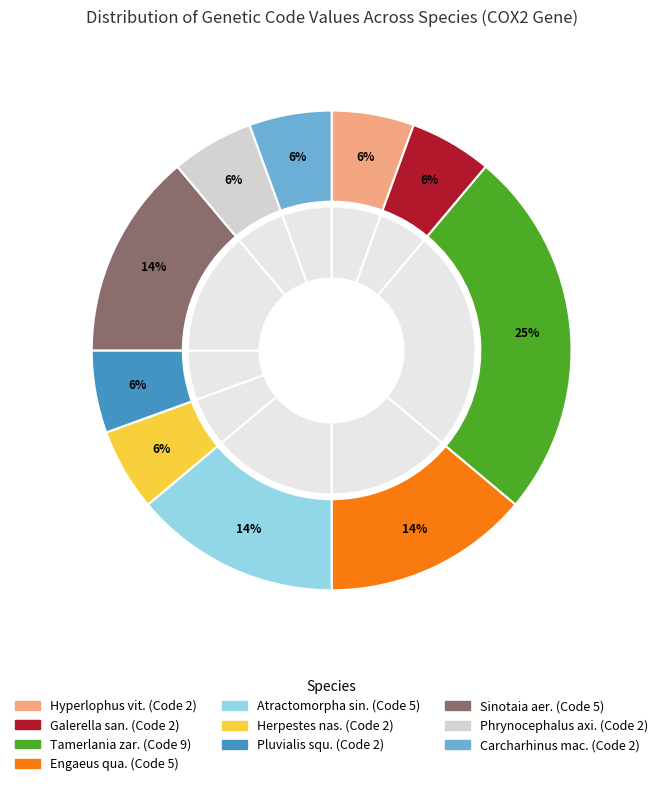

Is Phrynocephalus axillaris the majority of the pie?

No